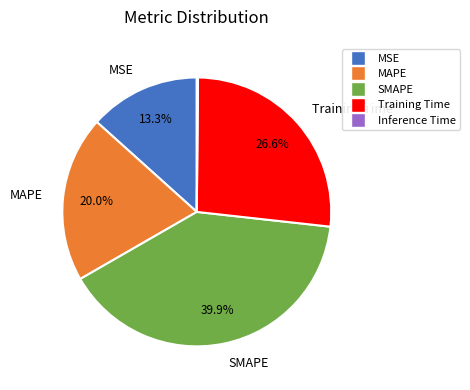

Does any single category account for the majority?

No